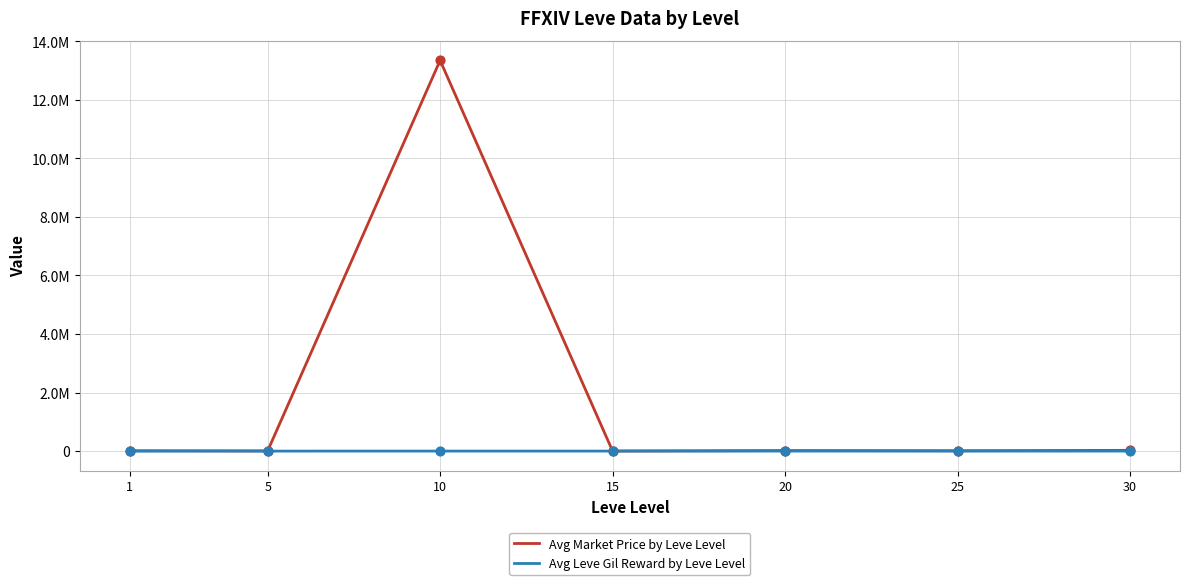

At how many categories does at least one series exceed 9301978?

1